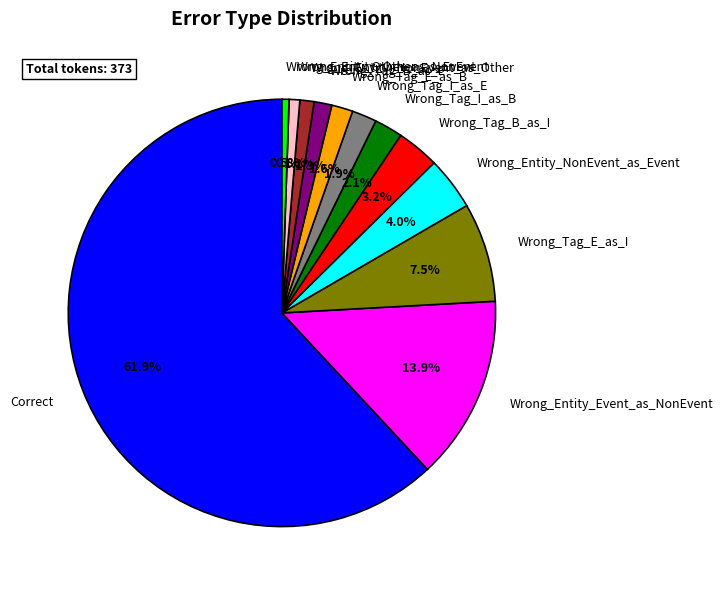

True or false: Wrong_Entity_NonEvent_as_Other accounts for 7% of the total.

False